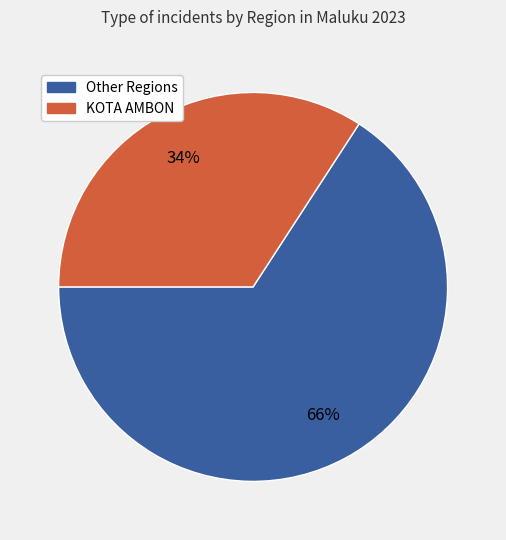

To the nearest percent, what is the average slice percentage?

50%